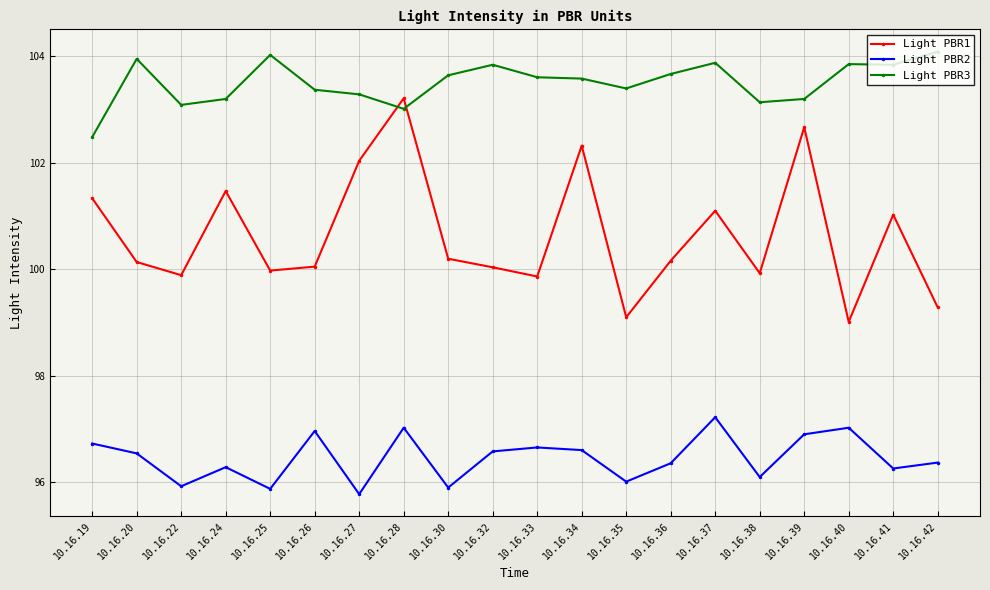

At which category does Light PBR2 reach its first local valley?

10.16.22